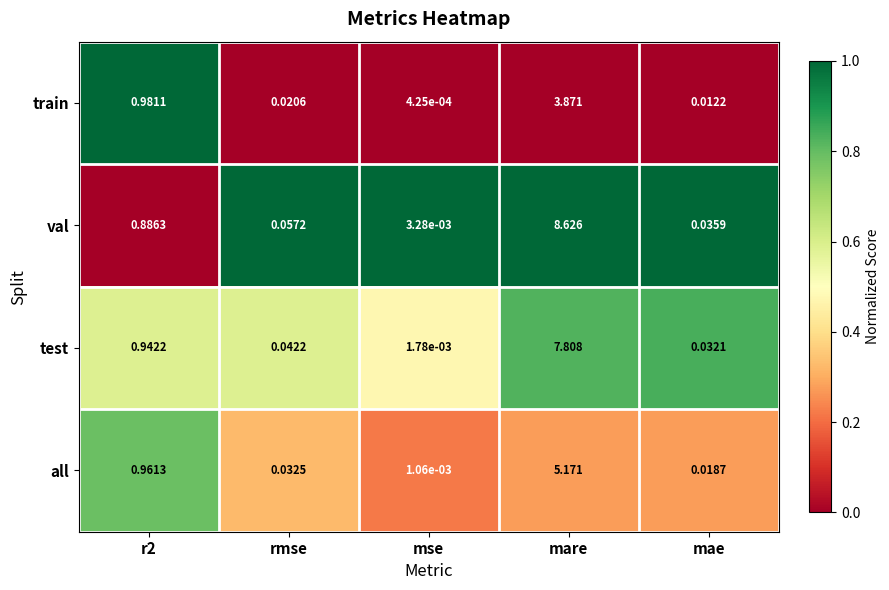

Which category has the lowest value across all series?

mse